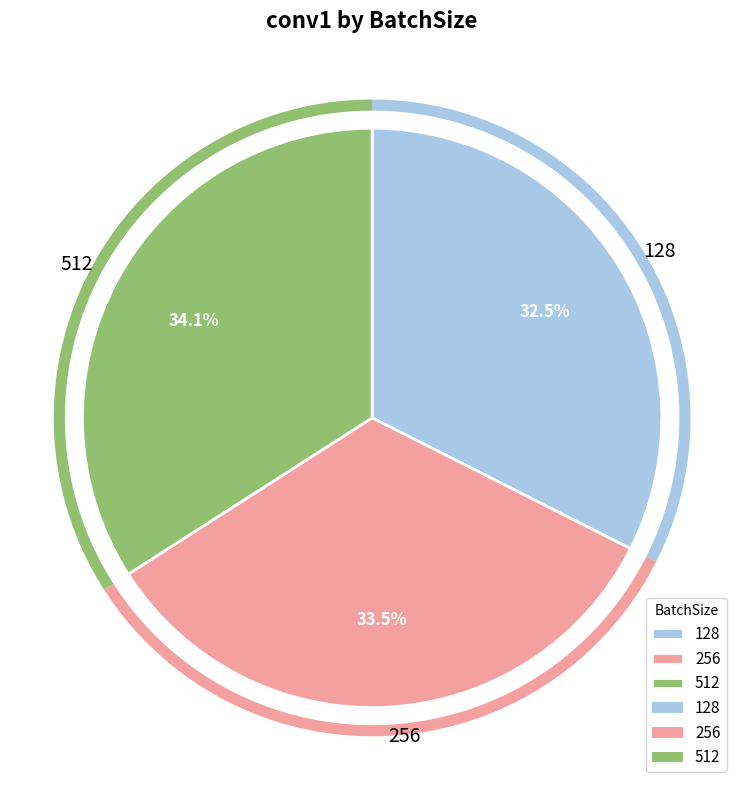

Is it true that 512 is 41% of the pie?

False